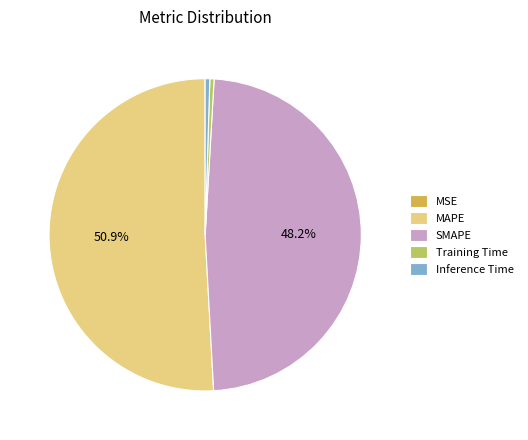

What is the largest slice in the pie chart?

MAPE